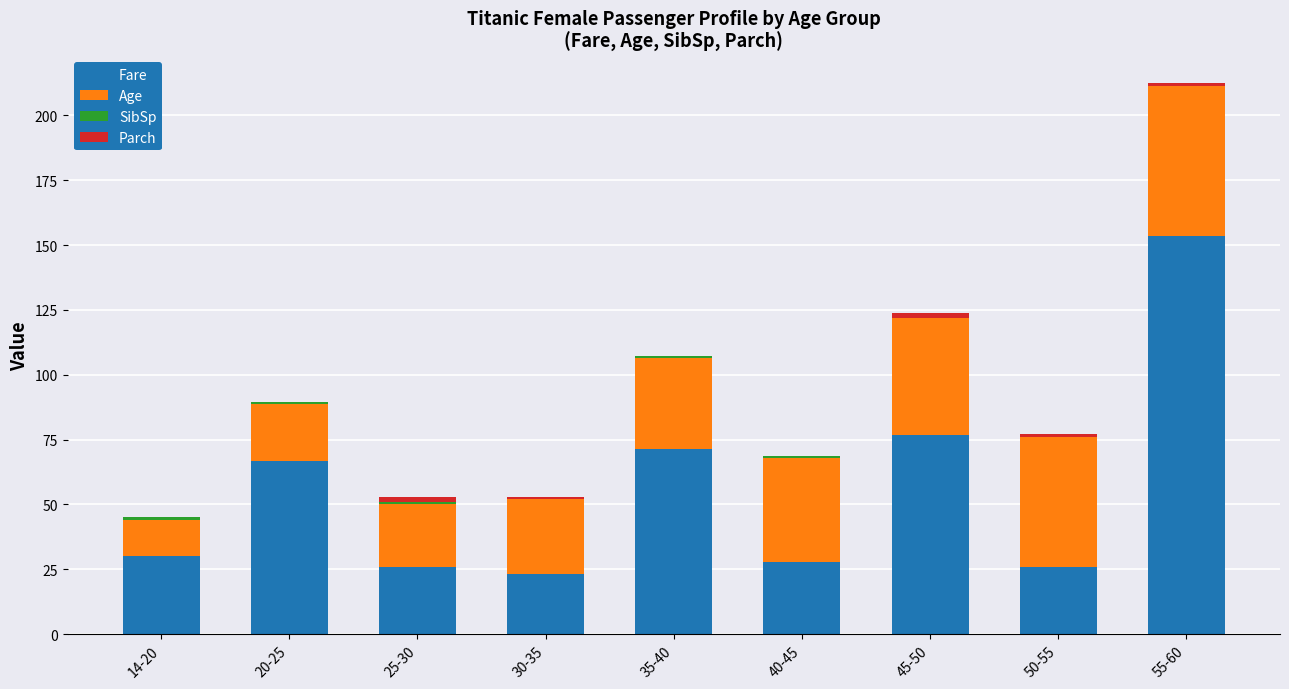

Where is Fare nearest to the value 88?

45-50